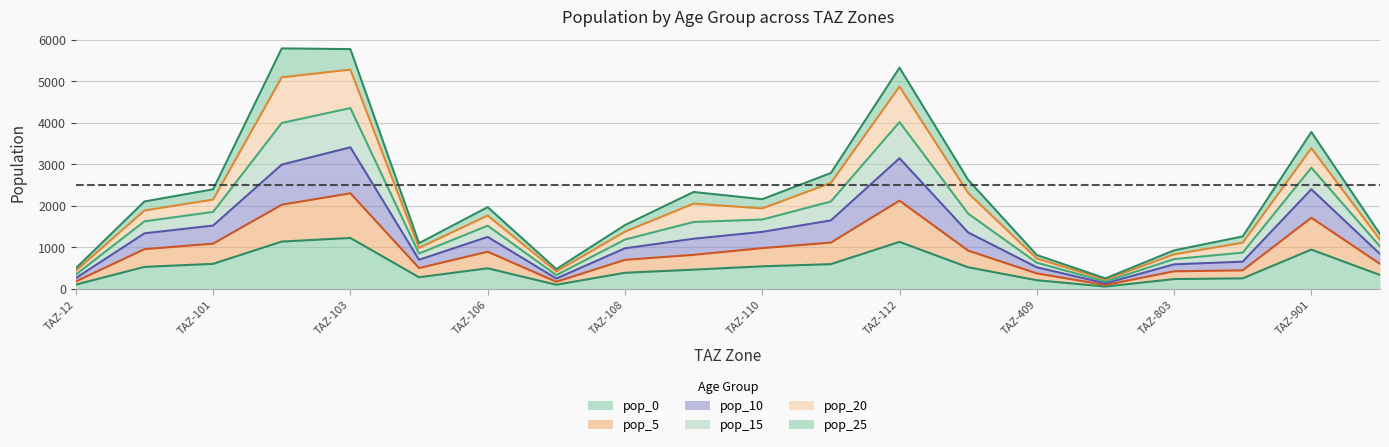

True or false: pop_10 has a value of 2085.6 at TAZ-106.

False